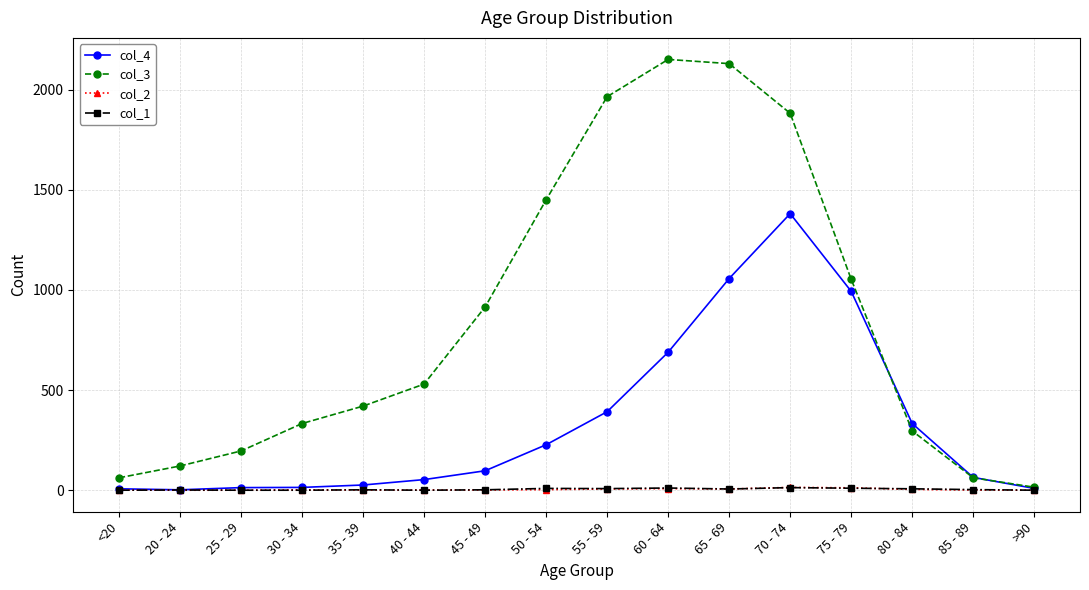

Count the number of categories in the chart.

16